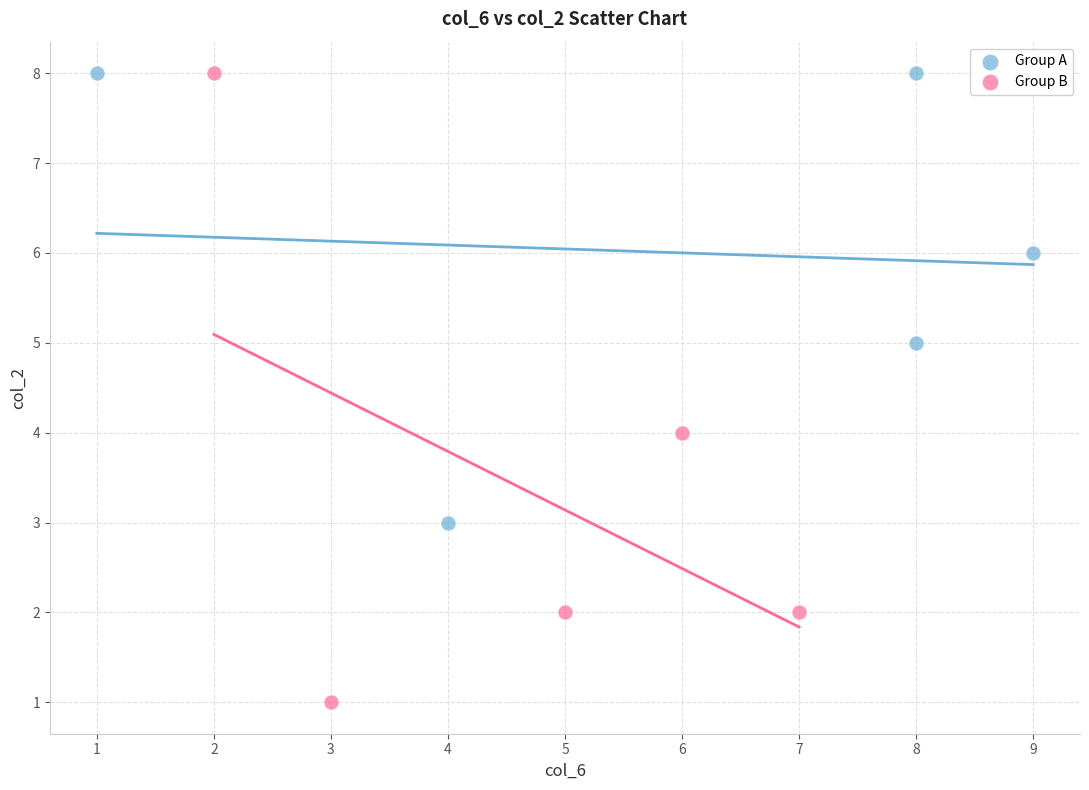

Which series has the widest spread of Y values?

Group B